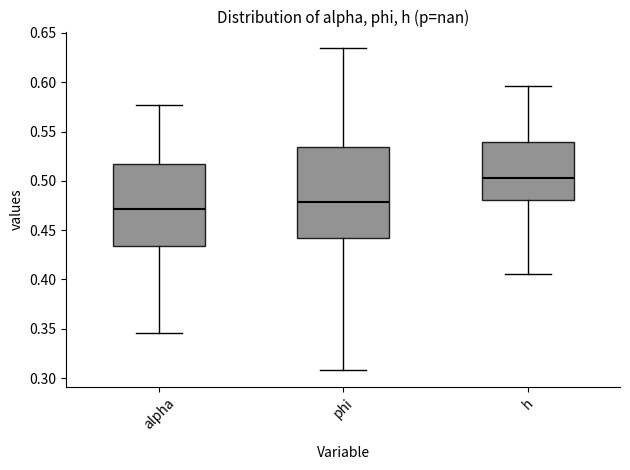

Reading left to right, read every box against the y-axis: the position of its median line, the range the box covers, and the ends of its whiskers. The values are not printed on the chart, so give them approximately, as read against the axis.

alpha: median 0.470, box 0.435 to 0.515, whiskers 0.345 to 0.575
phi: median 0.480, box 0.440 to 0.535, whiskers 0.310 to 0.635
h: median 0.505, box 0.480 to 0.540, whiskers 0.405 to 0.595